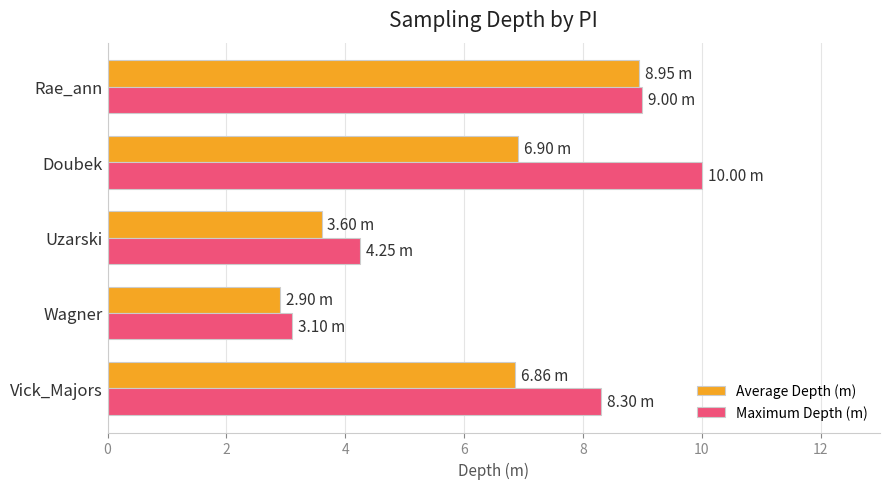

What are all the series names shown in the legend?

Average Depth (m), Maximum Depth (m)